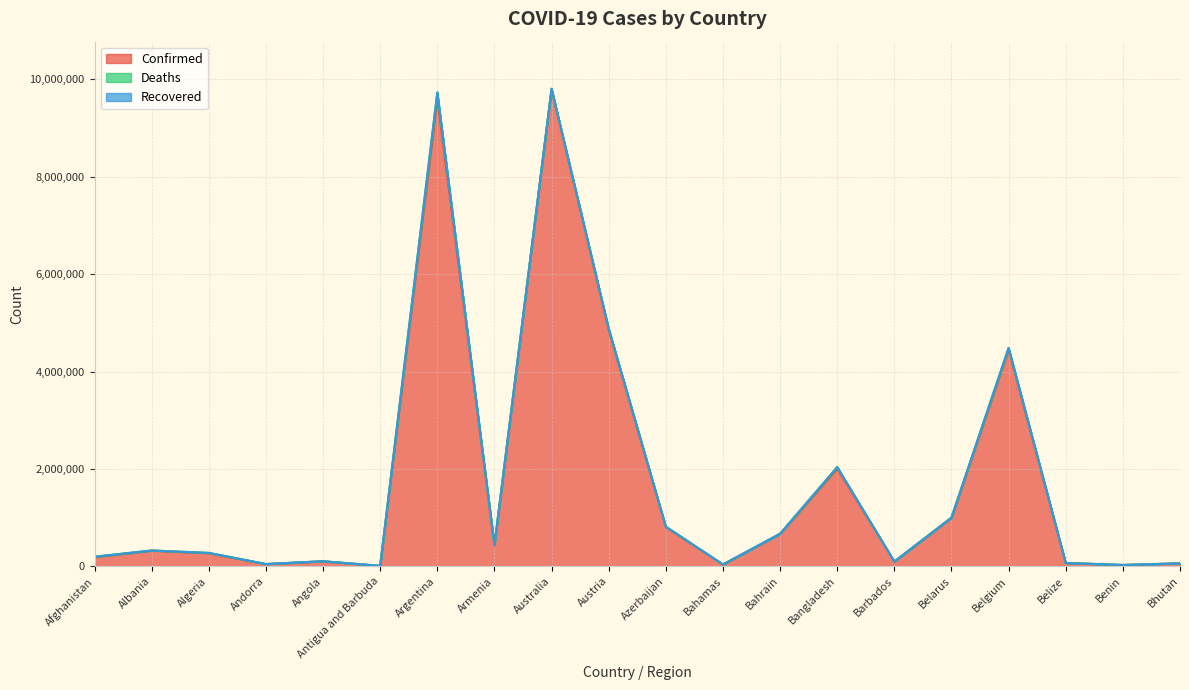

What is the spread (max minus min) of values at Andorra?

45899